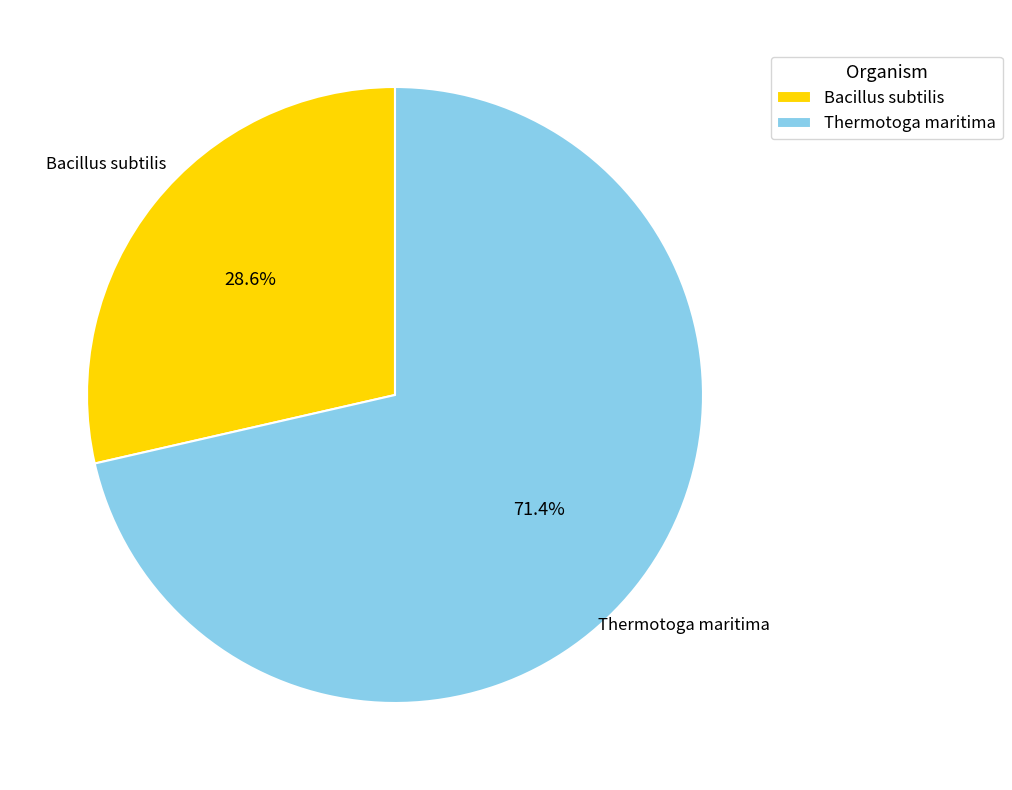

To the nearest percent, what is the difference between the largest and smallest slice percentages?

43%